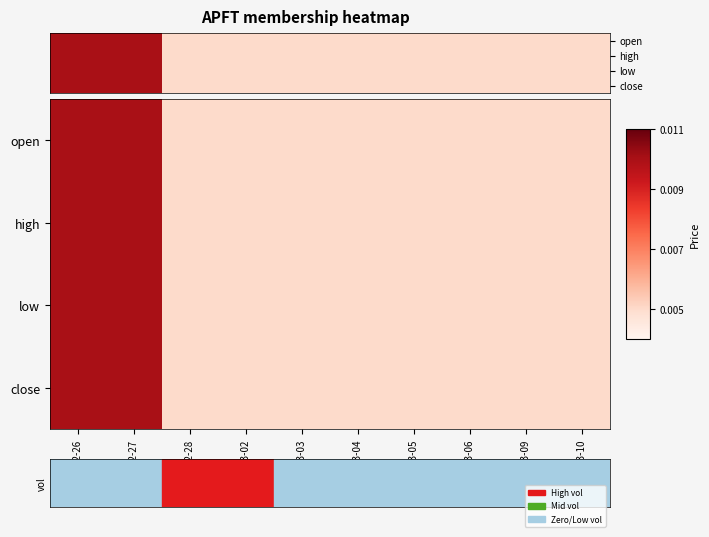

Rank the series by their maximum value, from highest to lowest.

open, high, low, close